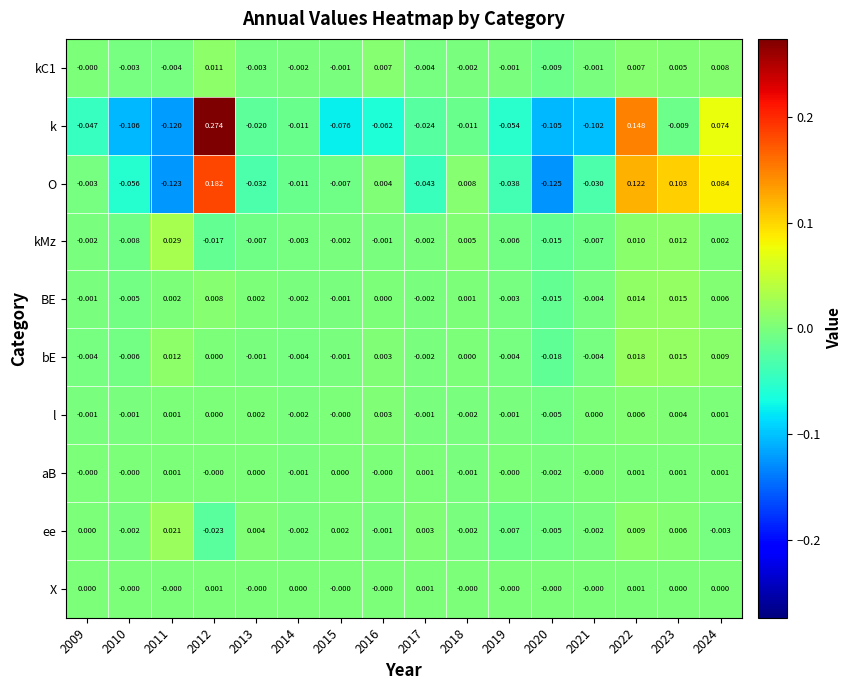

Between 2017 and 2019, which series saw the biggest shift?

k